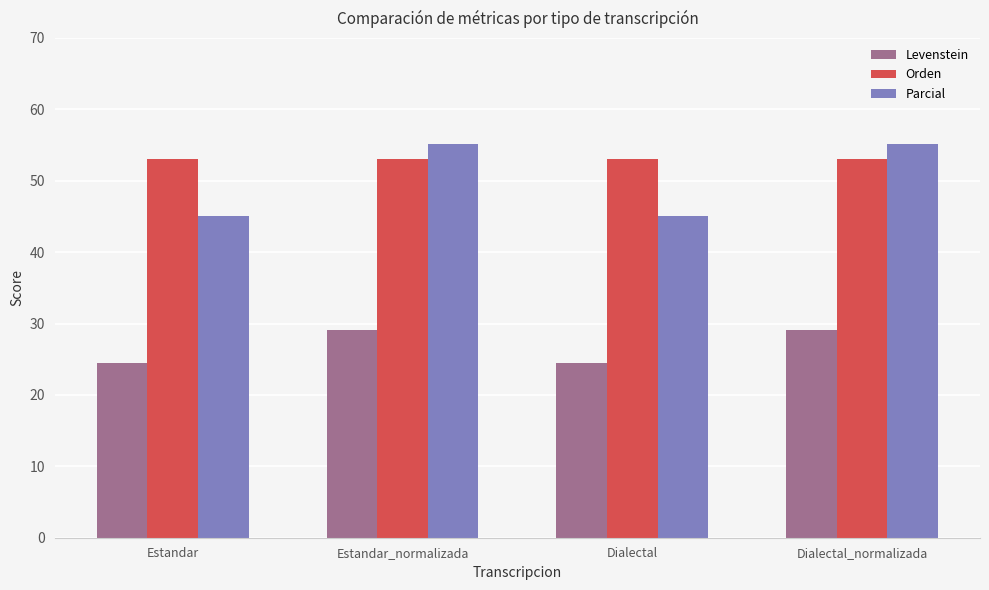

List the series in order of their peak value, highest first.

Parcial, Orden, Levenstein